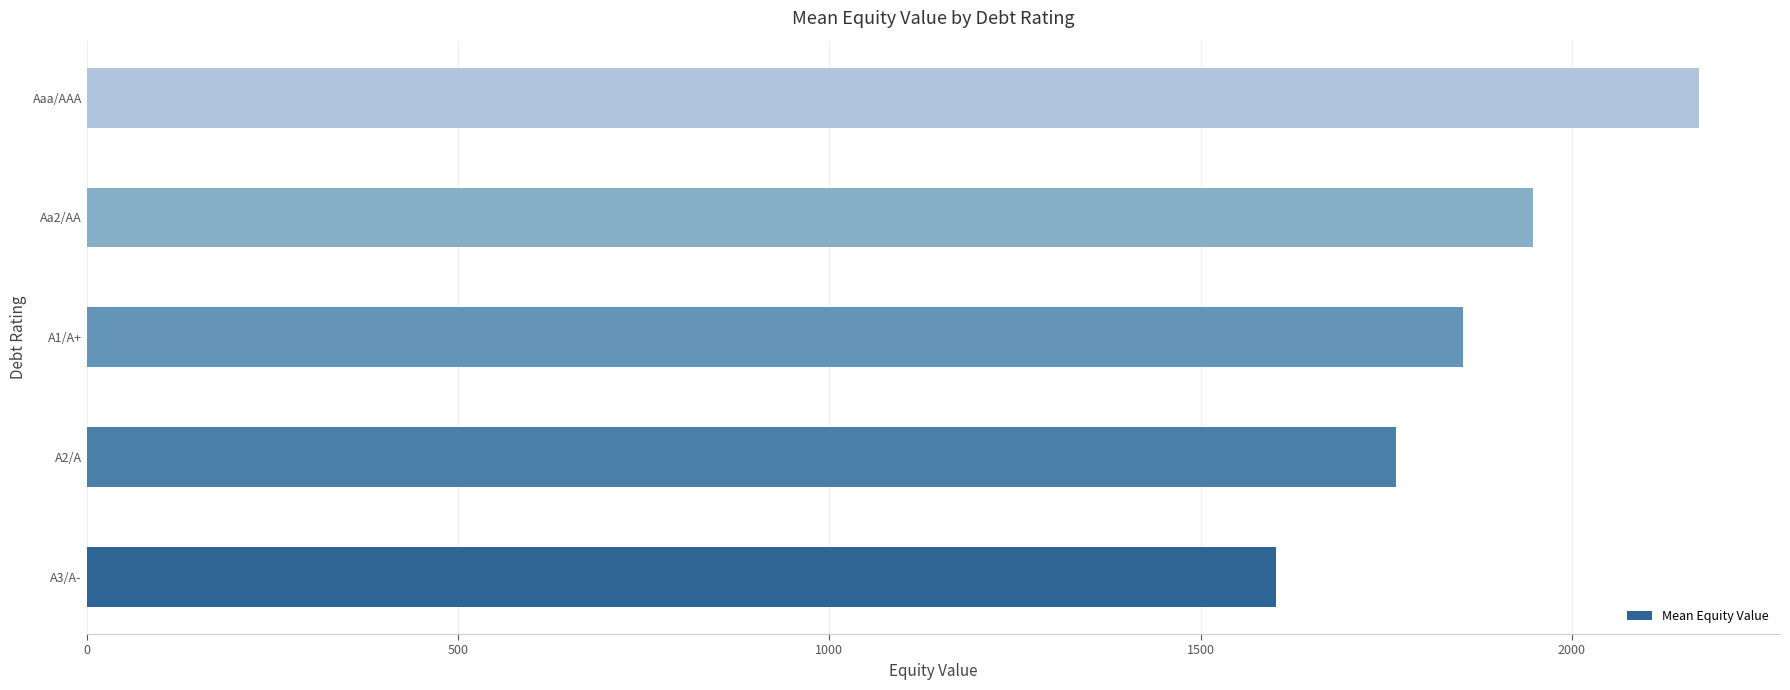

Reading bottom to top, list all the values displayed in this chart.

A3/A-=1602.2	A2/A=1763.2	A1/A+=1853.9	Aa2/AA=1948.0	Aaa/AAA=2171.9